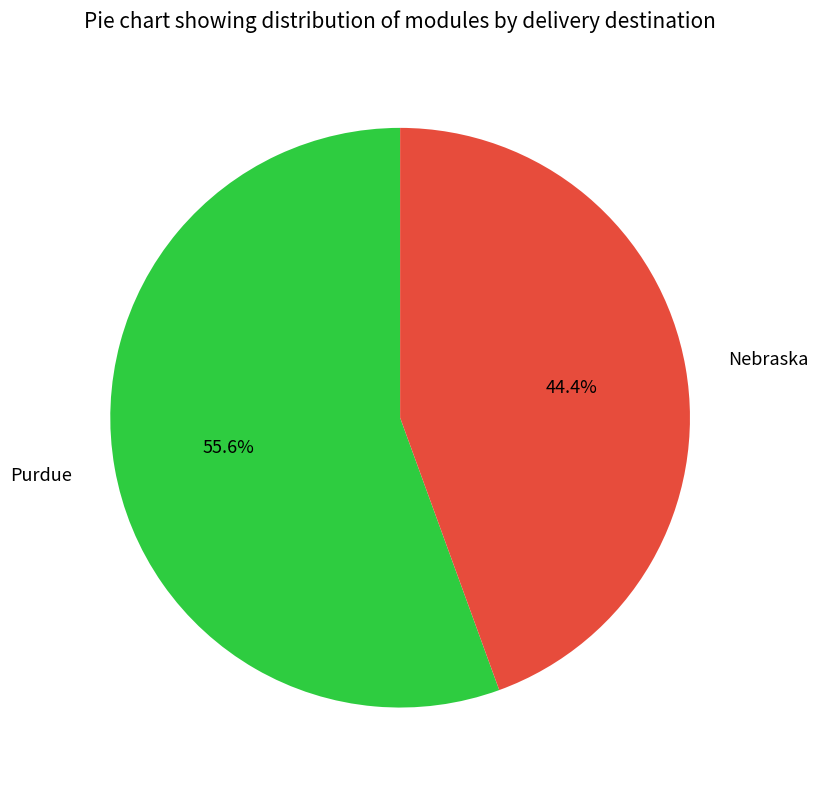

The Purdue slice represents 56% of the pie. True or false?

True